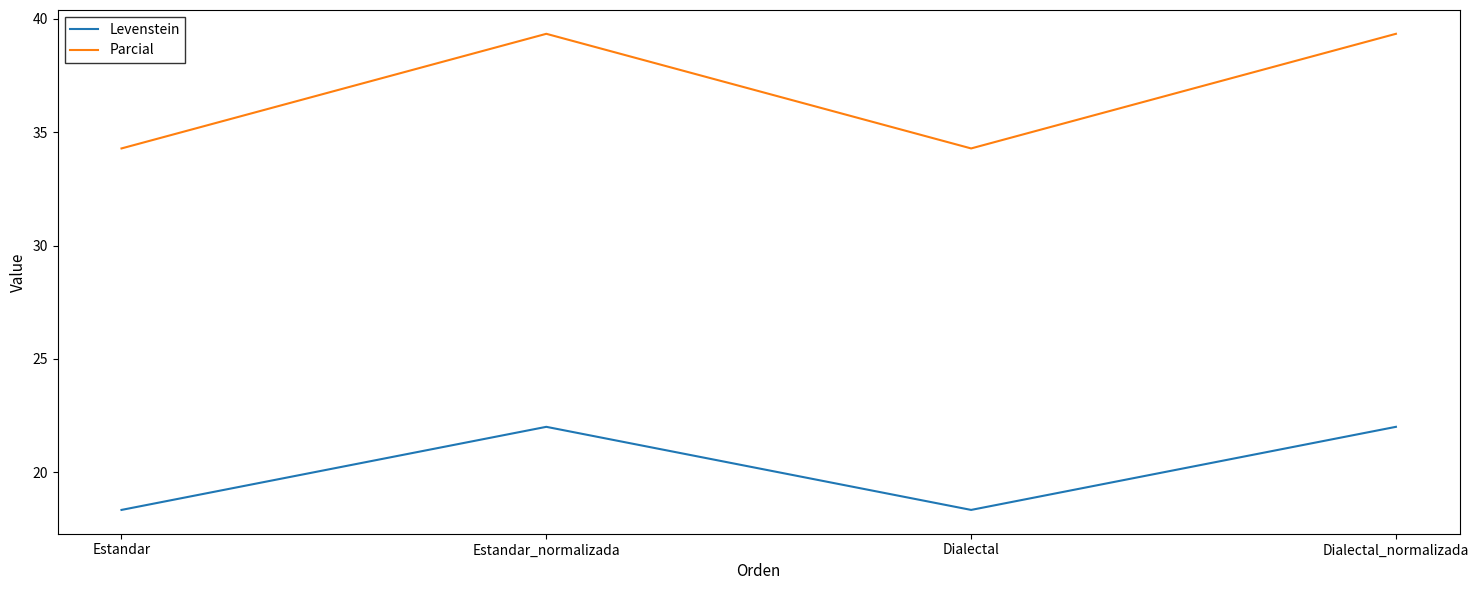

Rank the series by their maximum value, from highest to lowest.

Parcial, Levenstein